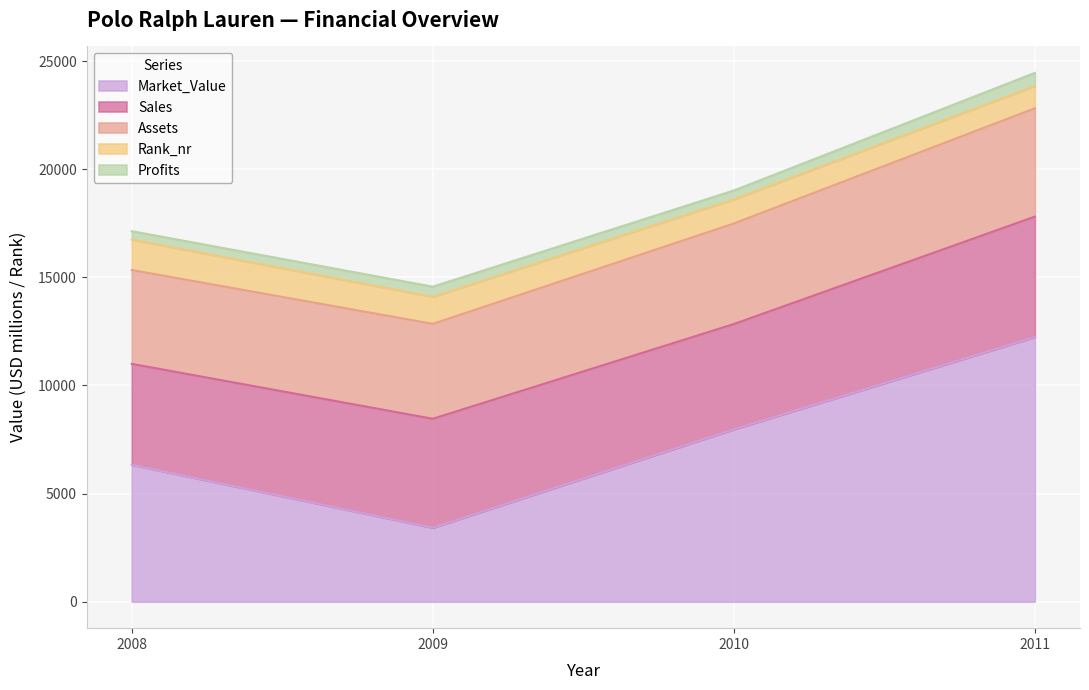

What are all the series names shown in the legend?

Market_Value, Sales, Assets, Rank_nr, Profits